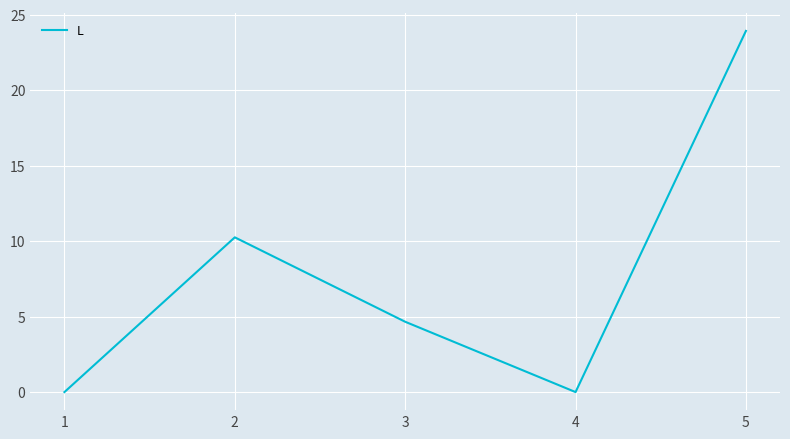

The value at 2 is 10.3. True or false?

True